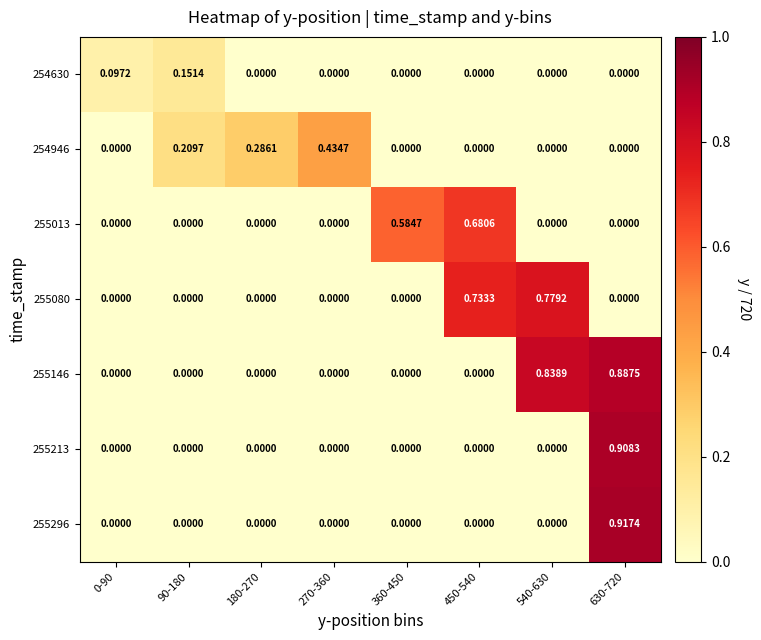

At which category is the sum across all series the highest?

630-720